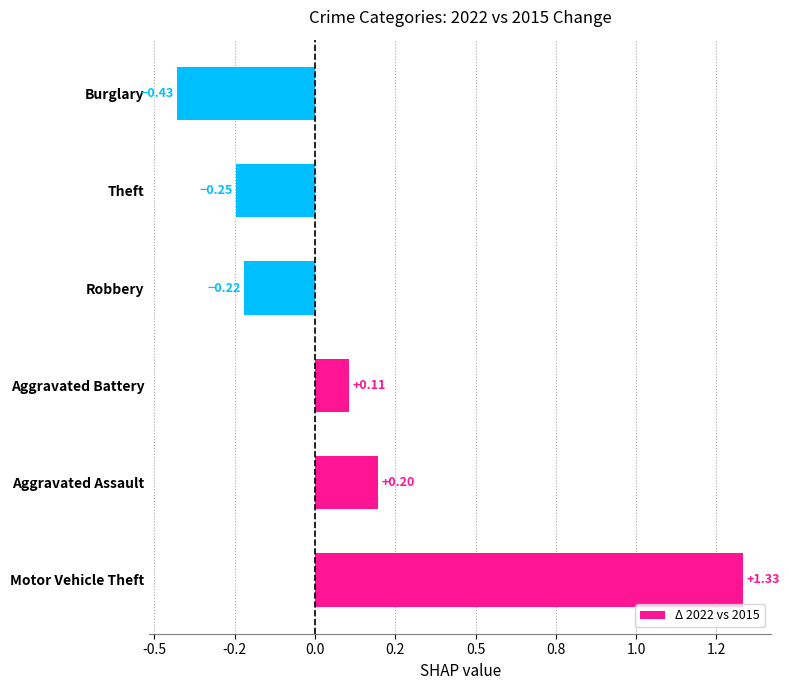

Are the bars horizontal?

Yes